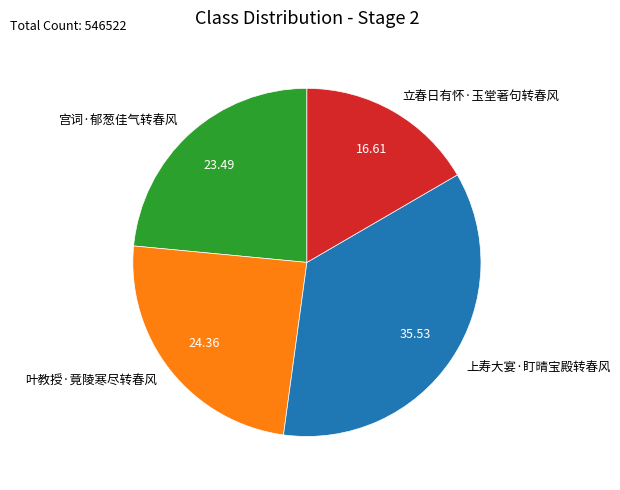

Rank the categories by value from highest to lowest.

上寿大宴·盯晴宝殿转春风, 叶教授·竟陵寒尽转春风, 宫词·郁葱佳气转春风, 立春日有怀·玉堂著句转春风